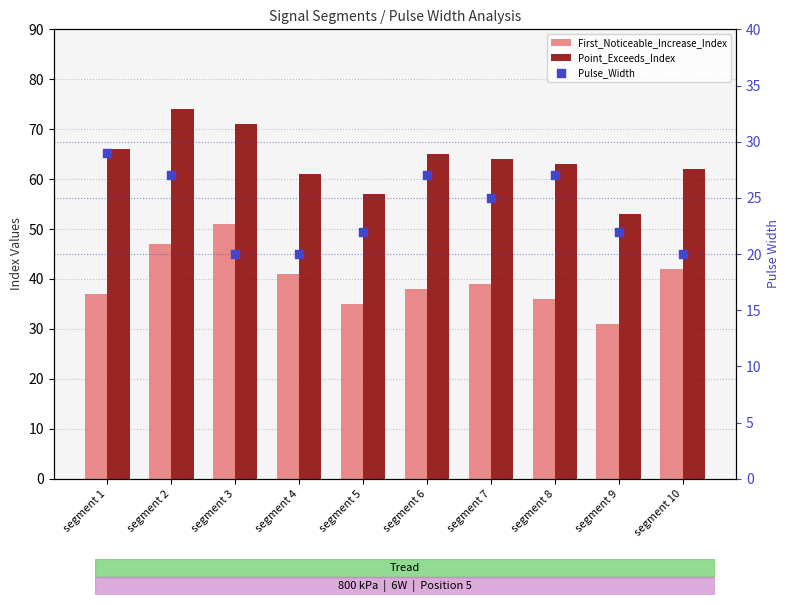

Is the value of First_Noticeable_Increase_Index at segment 9 greater than the value of Pulse_Width at segment 5?

Yes